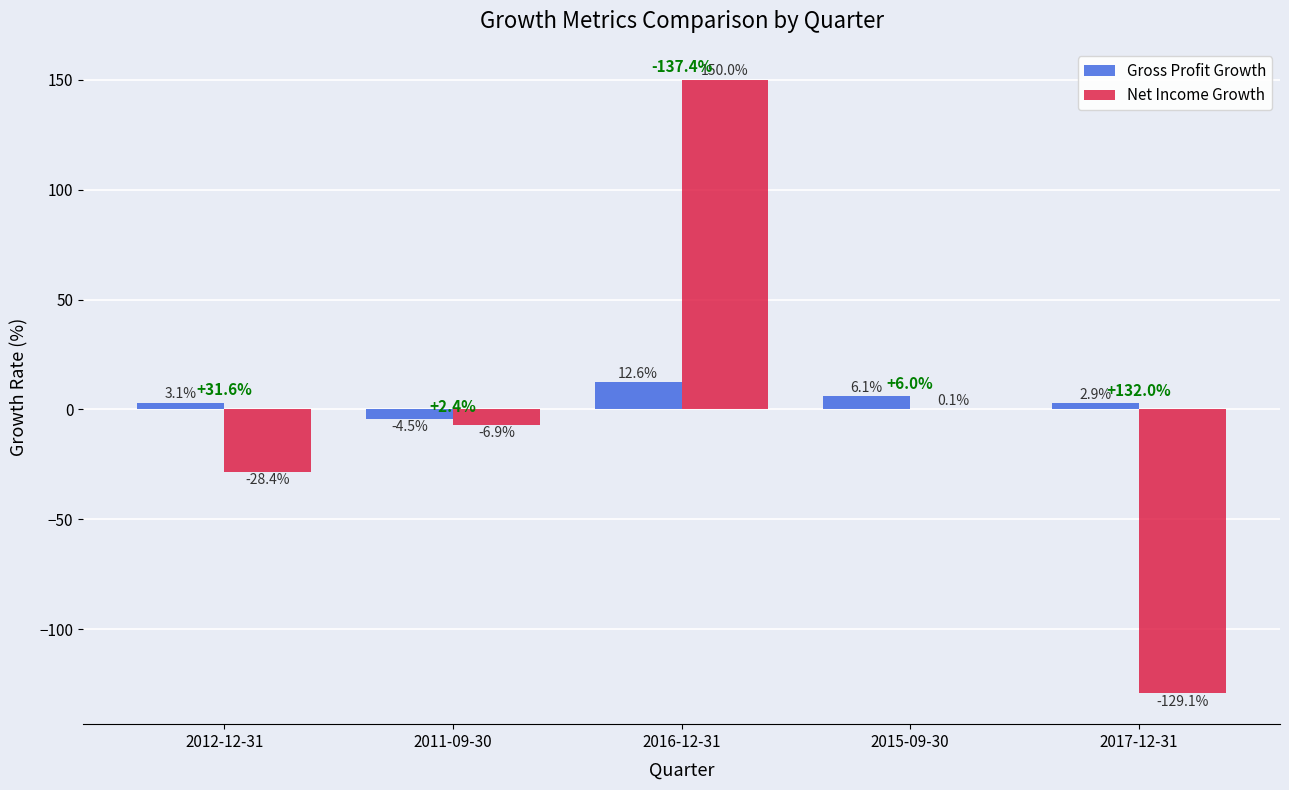

What are all the series names shown in the legend?

Gross Profit Growth, Net Income Growth